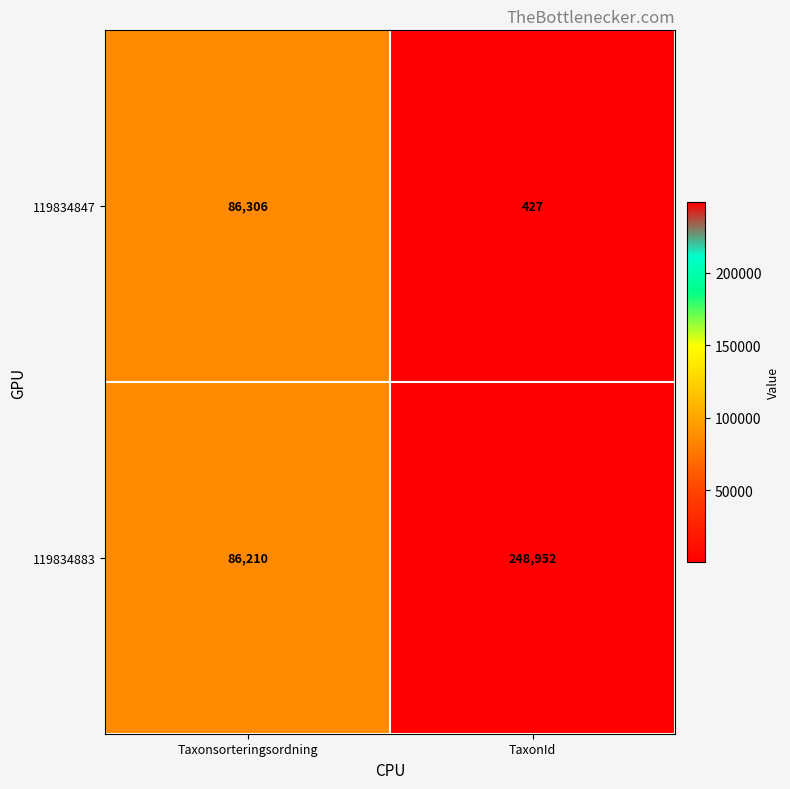

What is the minimum value for 119834883?

86210